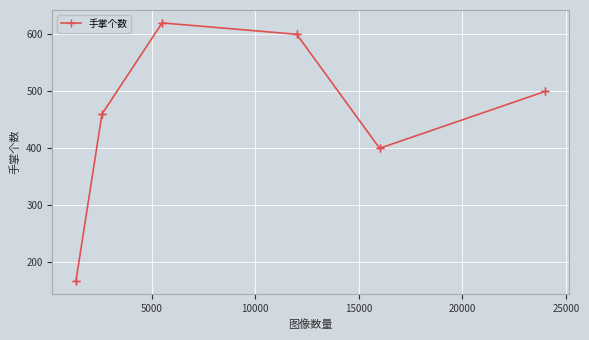

What is the difference between the maximum and minimum values?

453